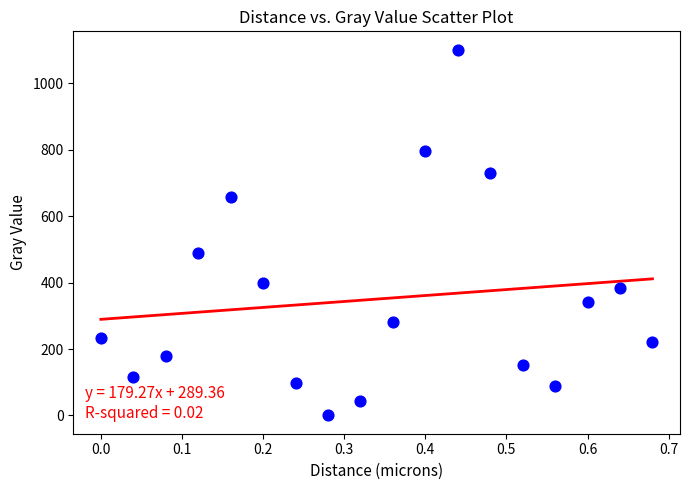

What Y value in the scatter plot is closest to 550?

490.3